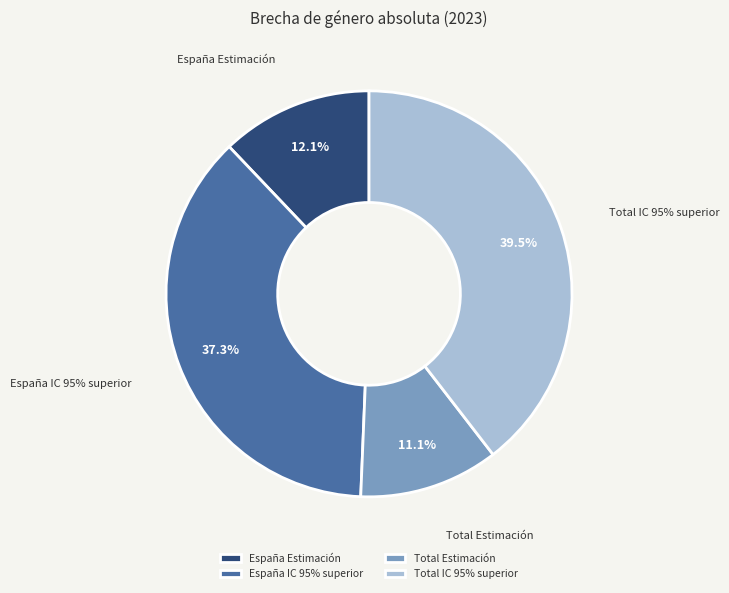

Combined, do Total Estimación and Total IC 95% superior account for over 50%?

Yes